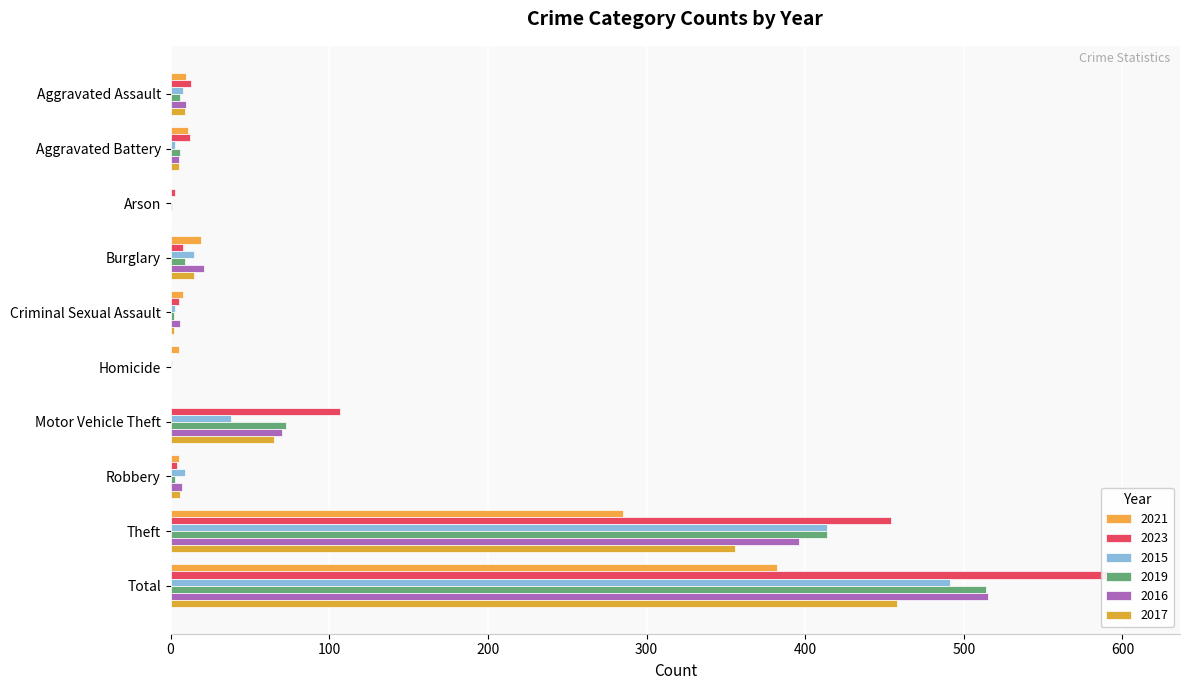

At which label does 2015 first exceed 9?

Burglary